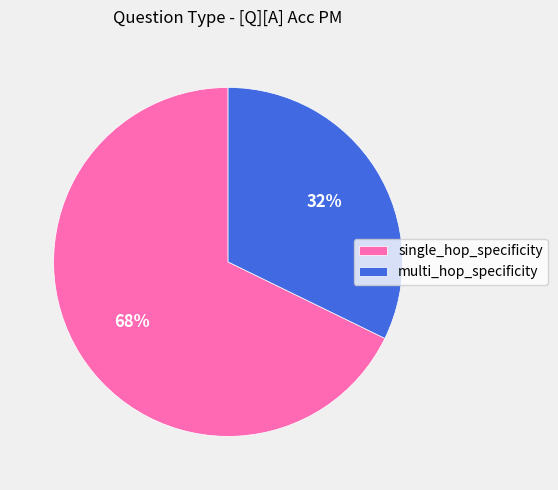

Is single_hop_specificity the majority of the pie?

Yes